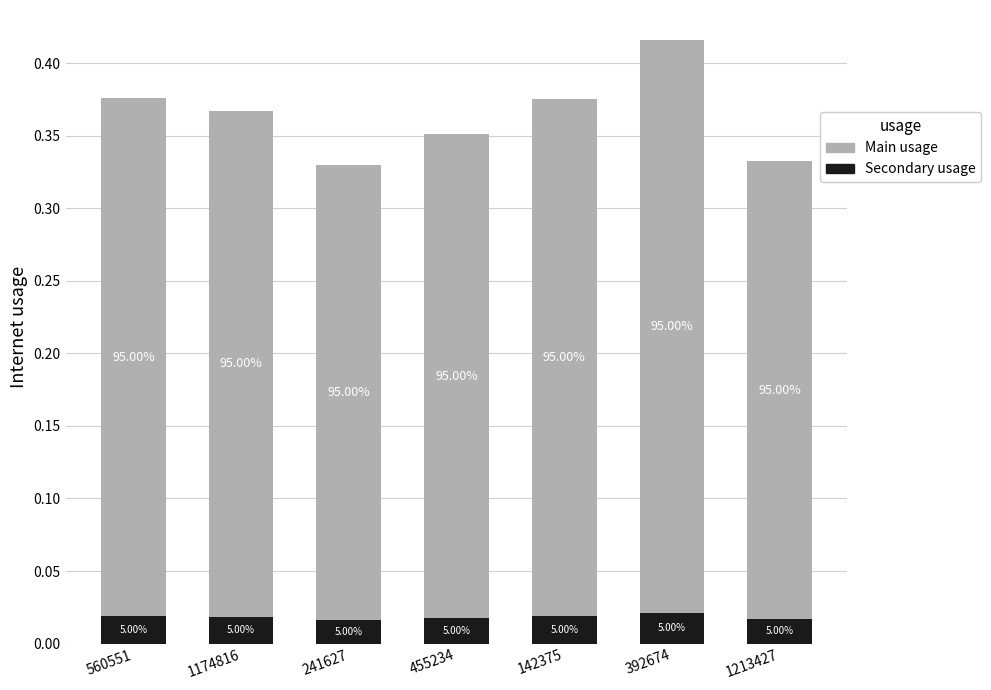

Does the chart contain stacked bars?

Yes